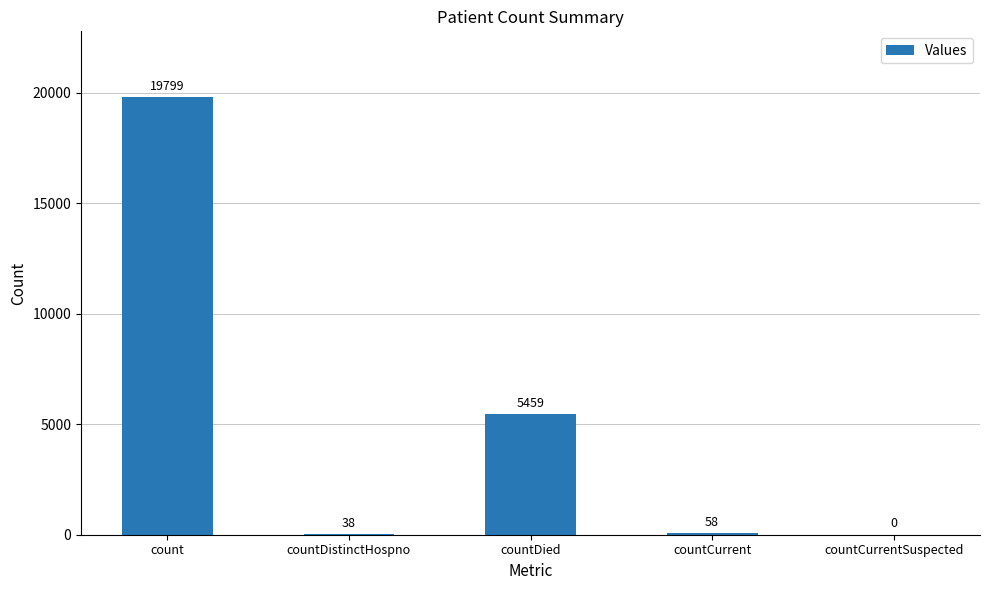

Reading left to right, transcribe all the data shown in this chart.

19799	38	5459	58	0